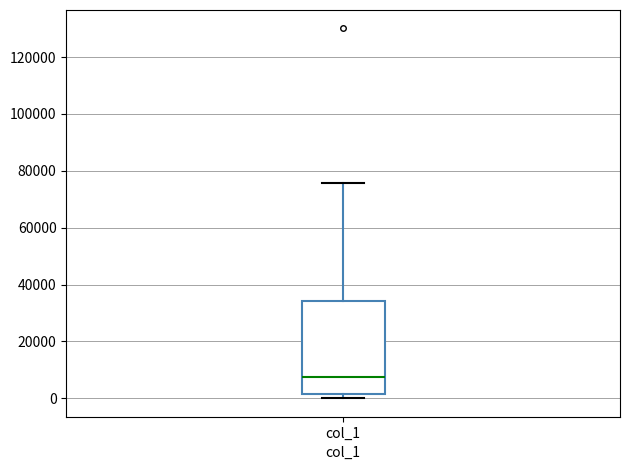

Transcribe this box plot: give where the median line is, the range the box spans, and where the two whiskers end, as read against the y-axis. The values are not printed on the chart, so give them approximately, as read against the axis.

median 8000, box 2000 to 34000, whiskers 0 to 76000